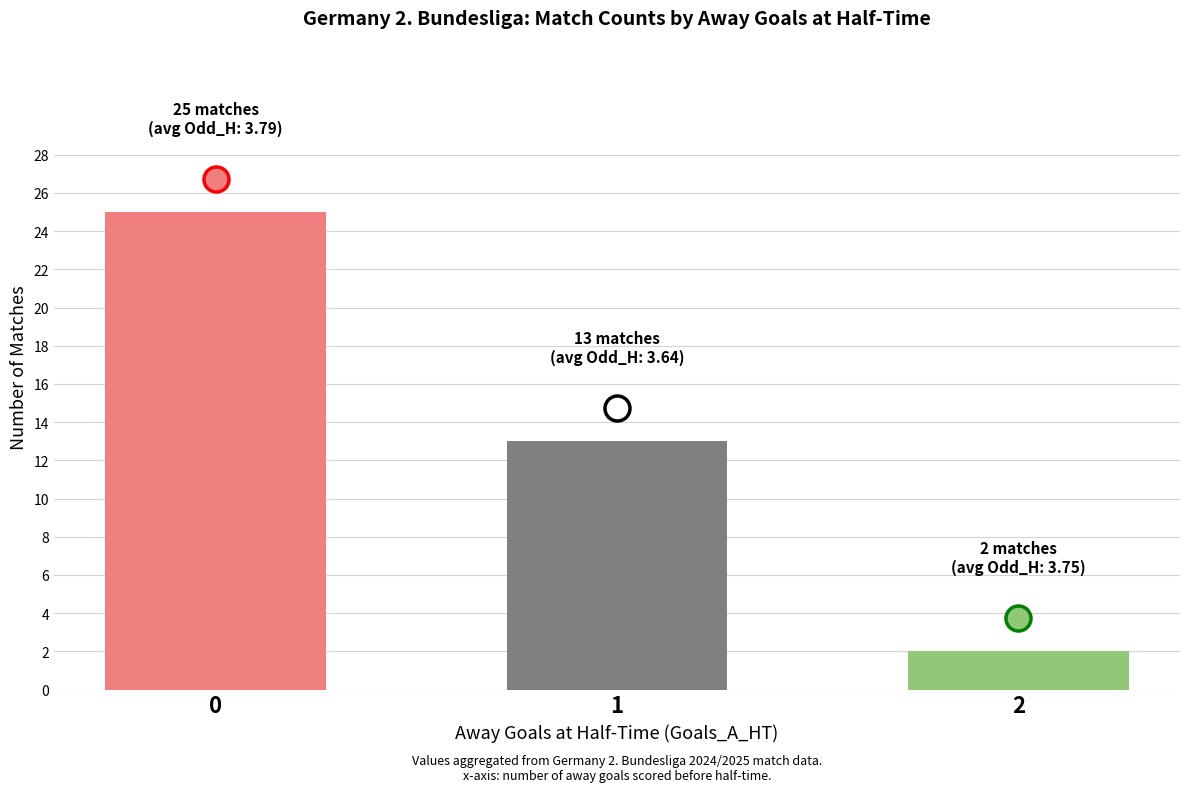

What is the value of the 1st bar from the left?

25